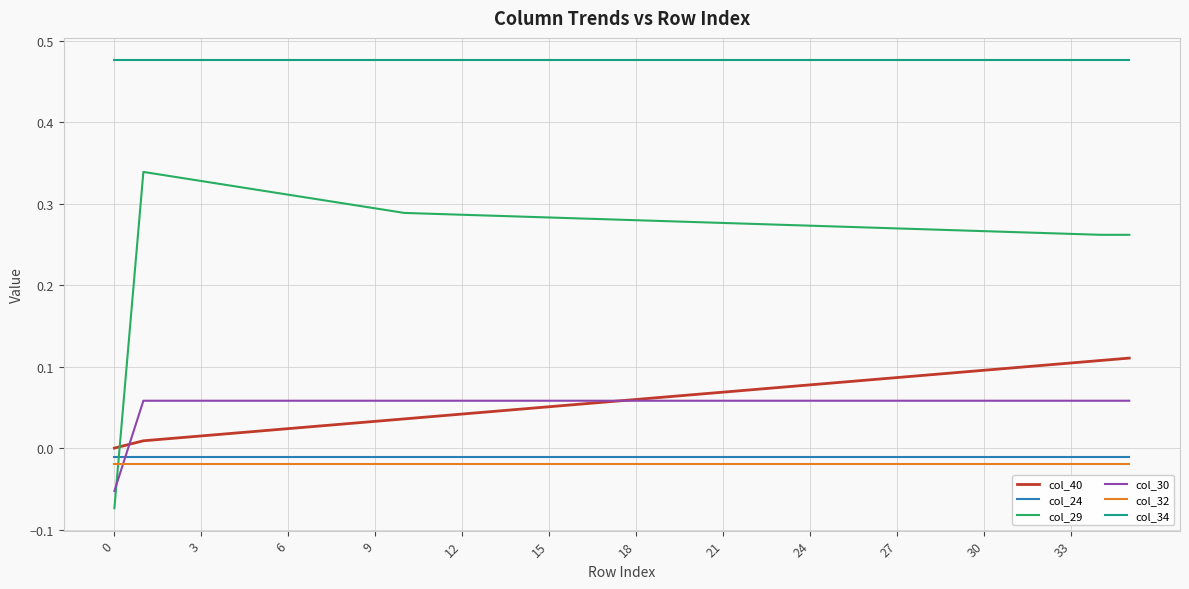

Which series has the widest spread of values?

col_29